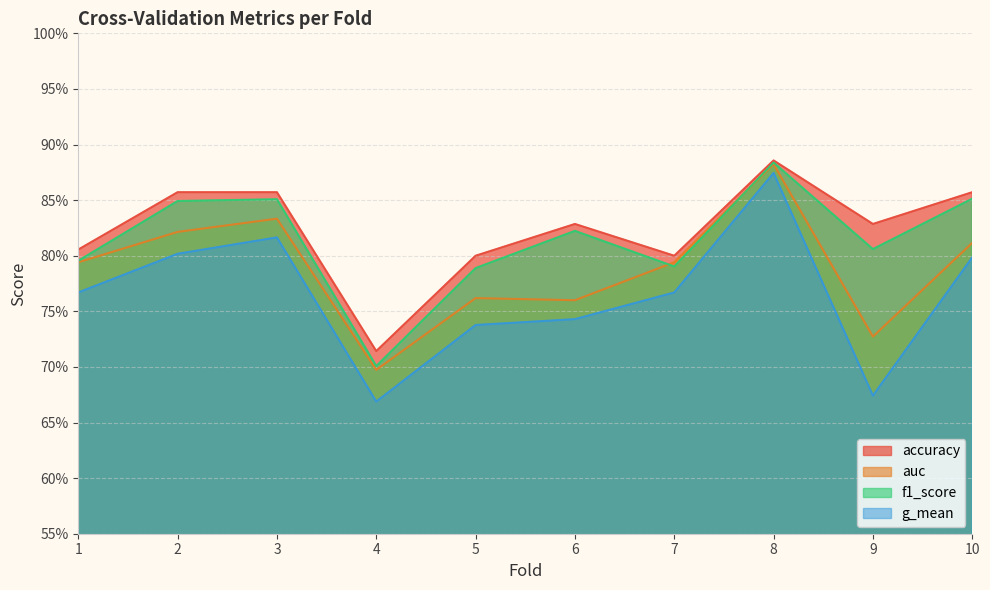

What is the difference between the maximum and minimum values in the accuracy series?

0.2